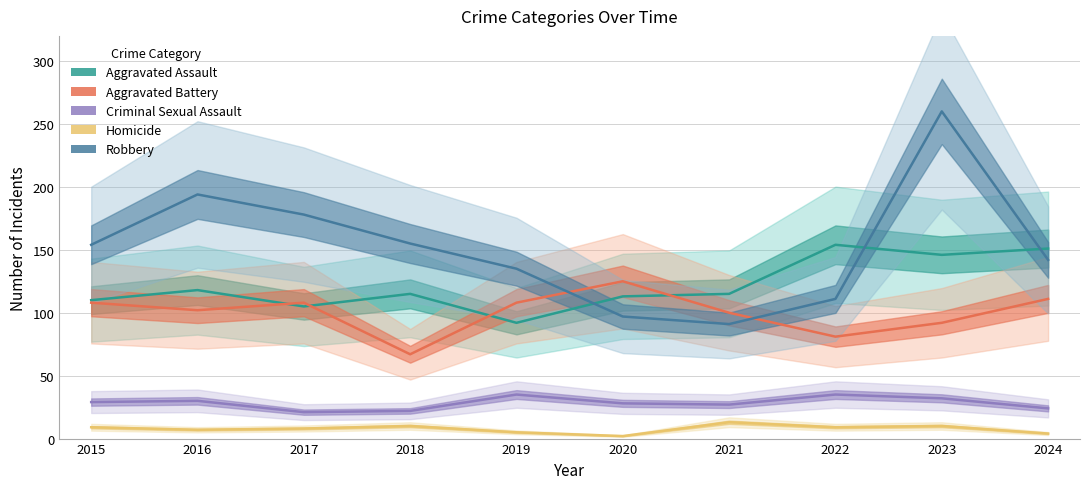

What is the sum of all Criminal Sexual Assault values?

283